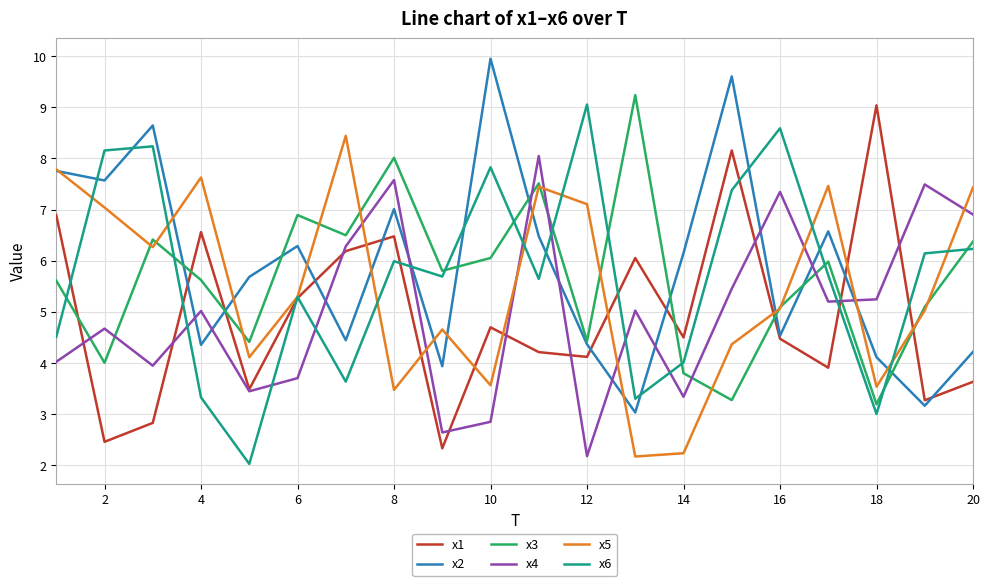

What is the lowest value of the x1 series?

2.3